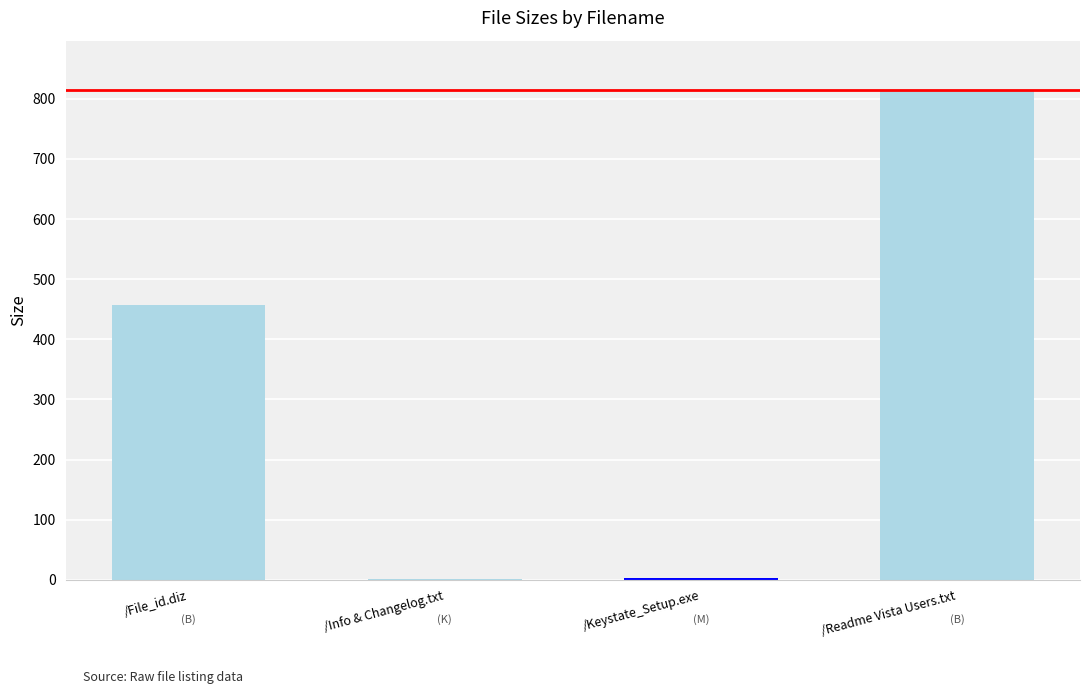

True or false: the data shows 457.0 at /File_id.diz.

True